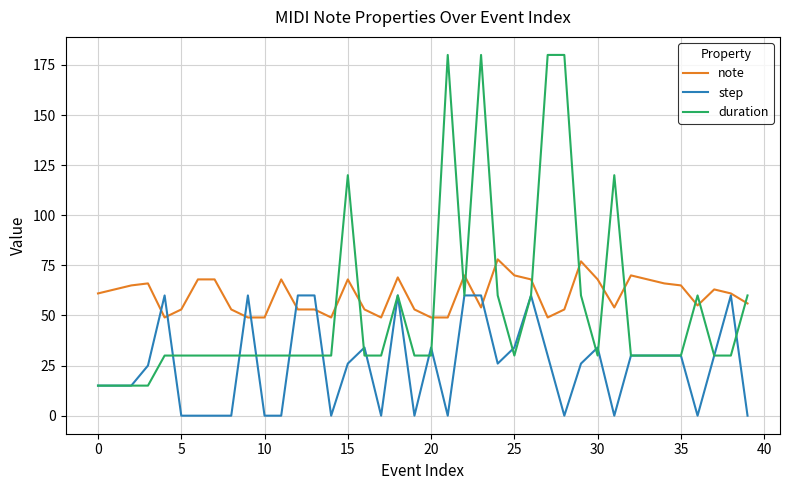

List the series in order of their peak value, highest first.

duration, note, step